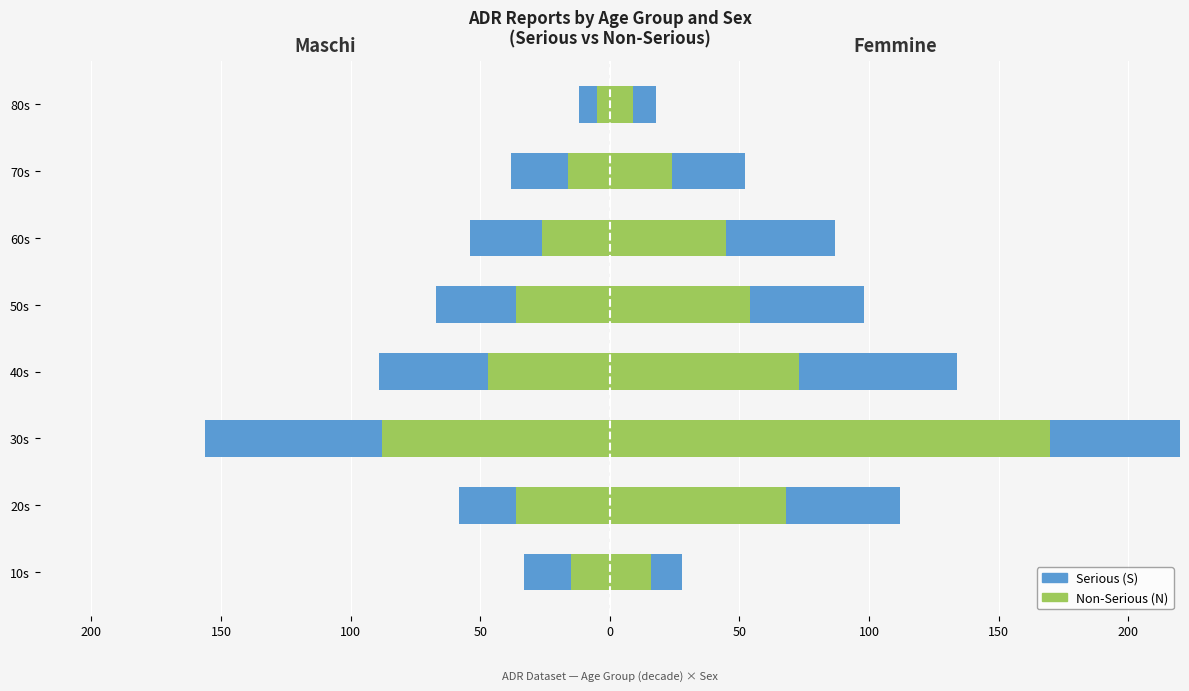

At 10s, list the series in order from largest to smallest.

Non-Serious, Serious